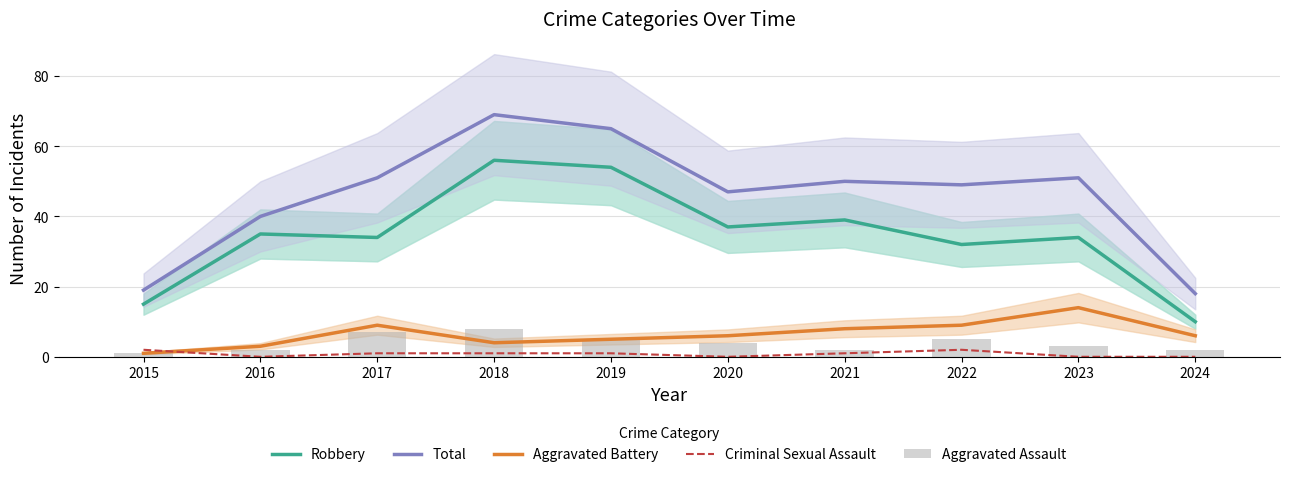

Count the number of categories in the chart.

10